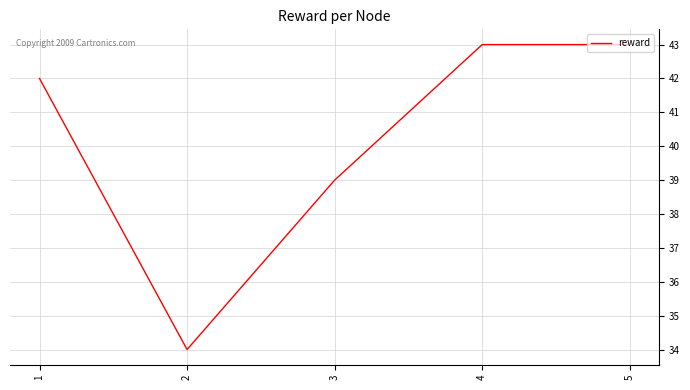

True or false: the data shows 22 at 1.

False